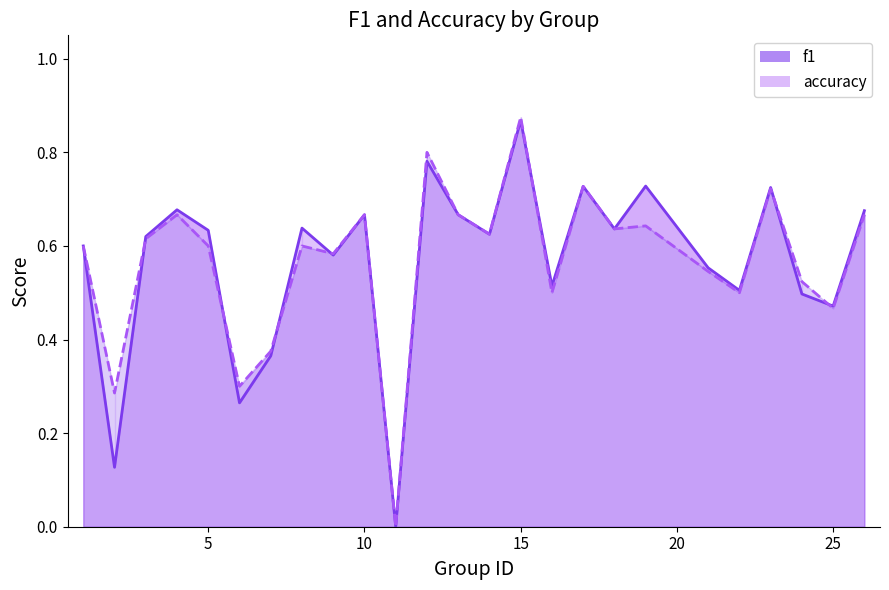

Reading right to left, list all the values displayed in this chart.

f1: 26=0.7	25=0.5	24=0.5	23=0.7	22=0.5	21=0.6	19=0.7	18=0.6	17=0.7	16=0.5	15=0.9	14=0.6	13=0.7	12=0.8	11=0.0	10=0.7	9=0.6	8=0.6	7=0.4	6=0.3	5=0.6	4=0.7	3=0.6	2=0.1	1=0.6
accuracy: 26=0.7	25=0.5	24=0.5	23=0.7	22=0.5	21=0.5	19=0.6	18=0.6	17=0.7	16=0.5	15=0.9	14=0.6	13=0.7	12=0.8	11=0.0	10=0.7	9=0.6	8=0.6	7=0.4	6=0.3	5=0.6	4=0.7	3=0.6	2=0.3	1=0.6